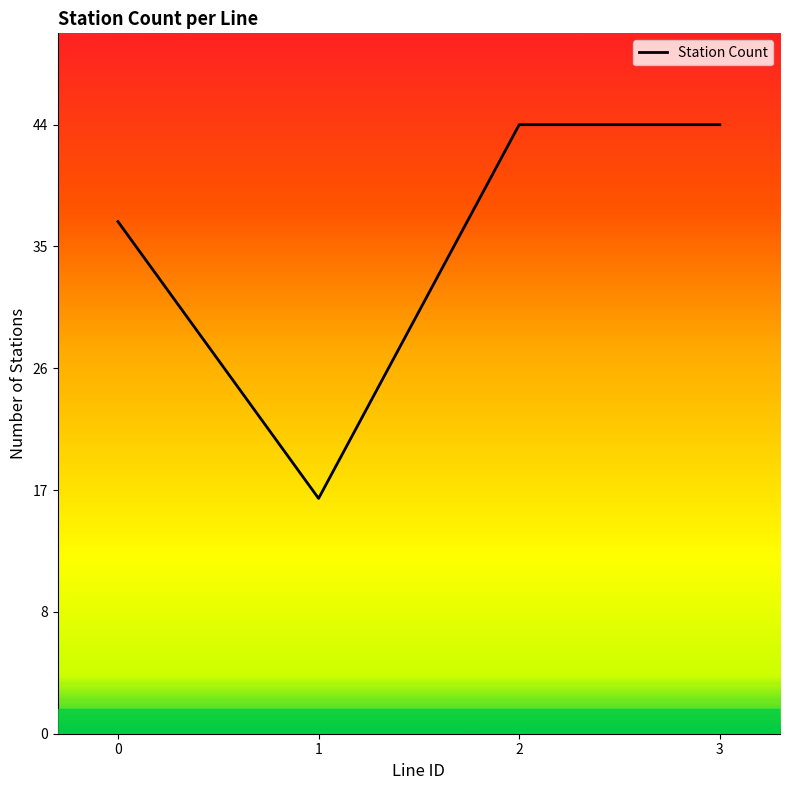

Where is the first local minimum?

1